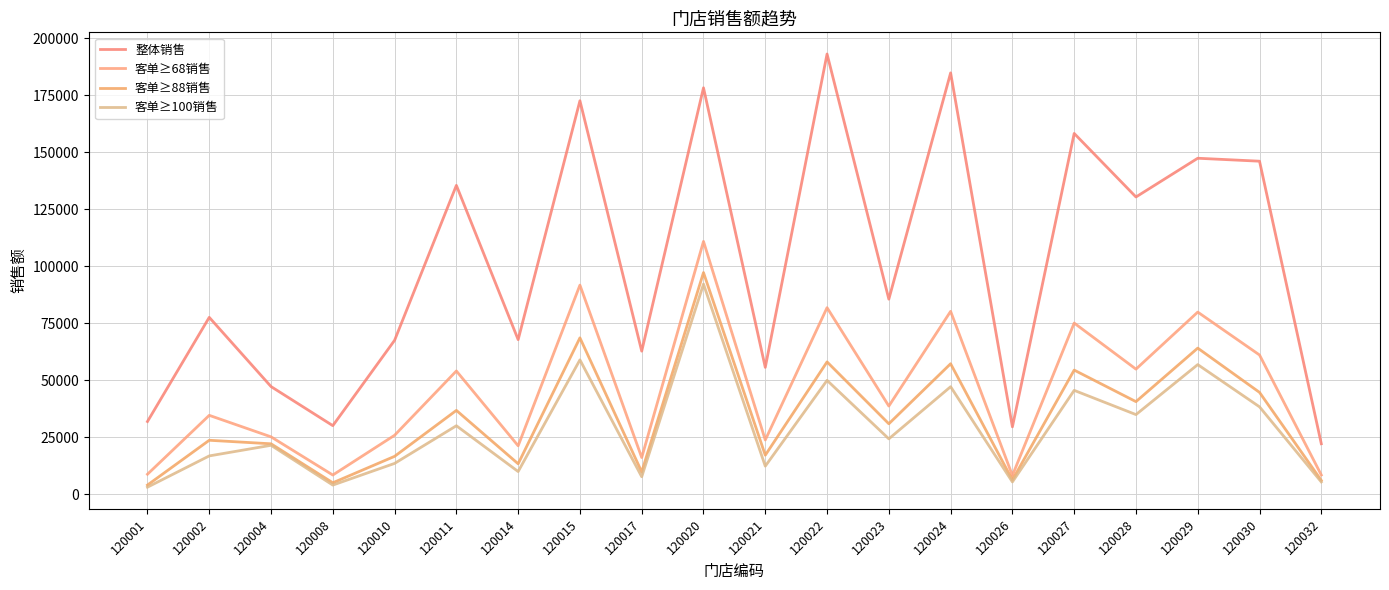

Where is the first local maximum for 客单≥100销售?

120004